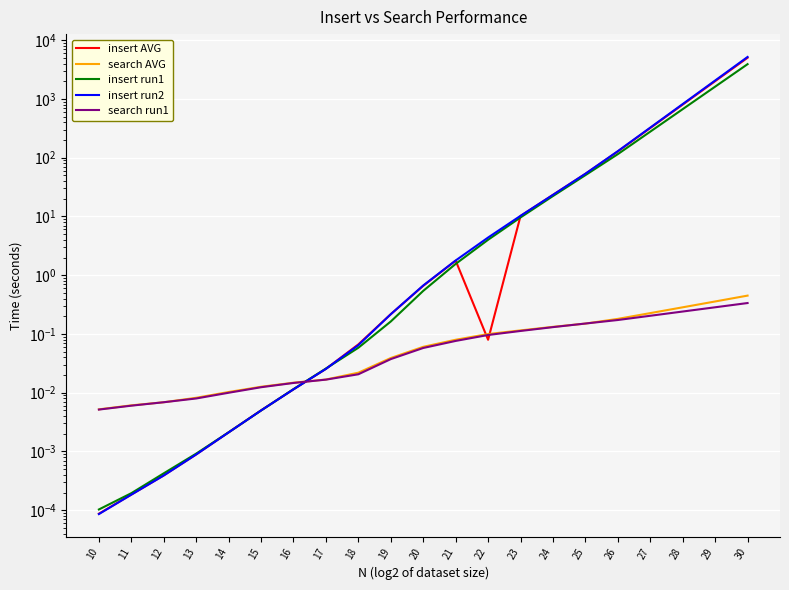

Between 11 and 25, which series saw the biggest shift?

insert run2